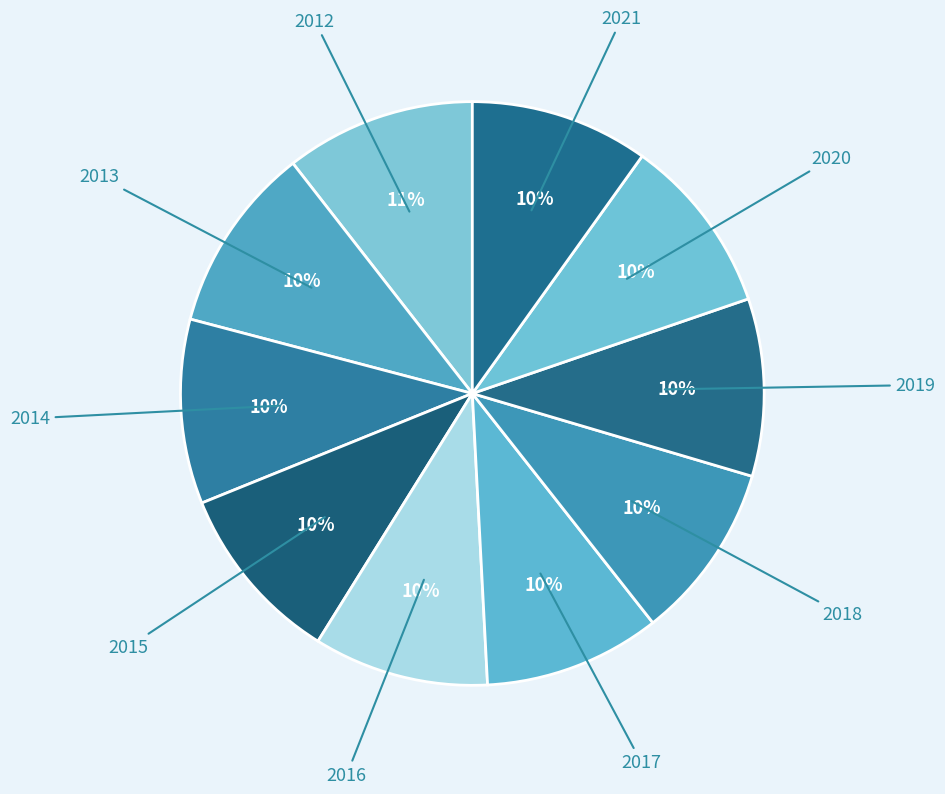

Is there a majority slice in this chart?

No